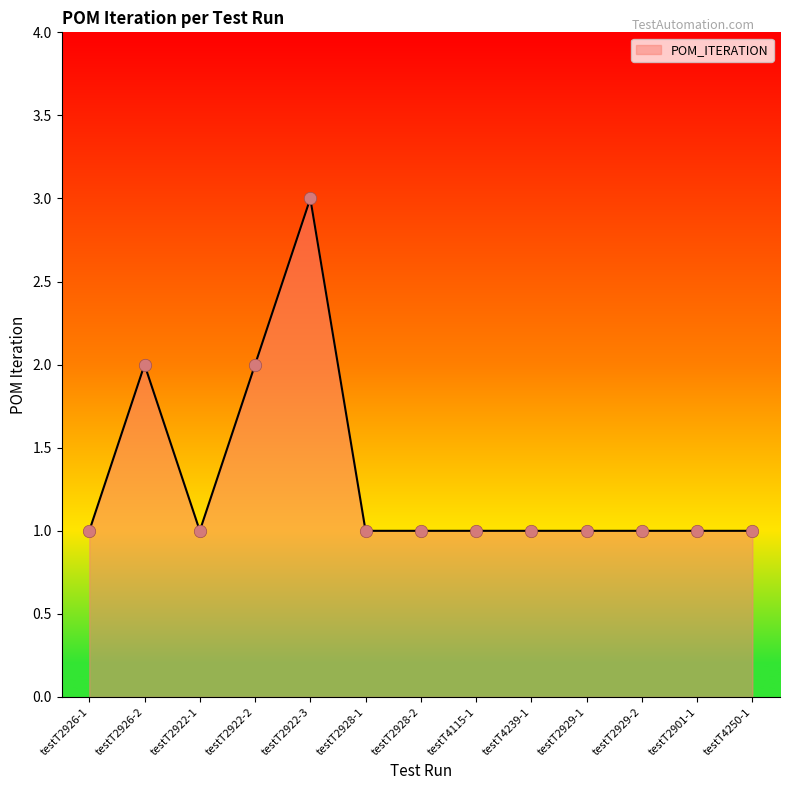

Between testT4115-1 and testT2922-3, which is larger?

testT2922-3